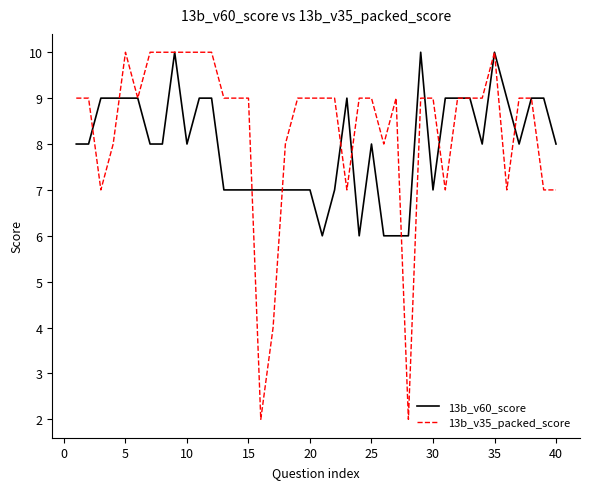

Count the number of data series in this chart.

2